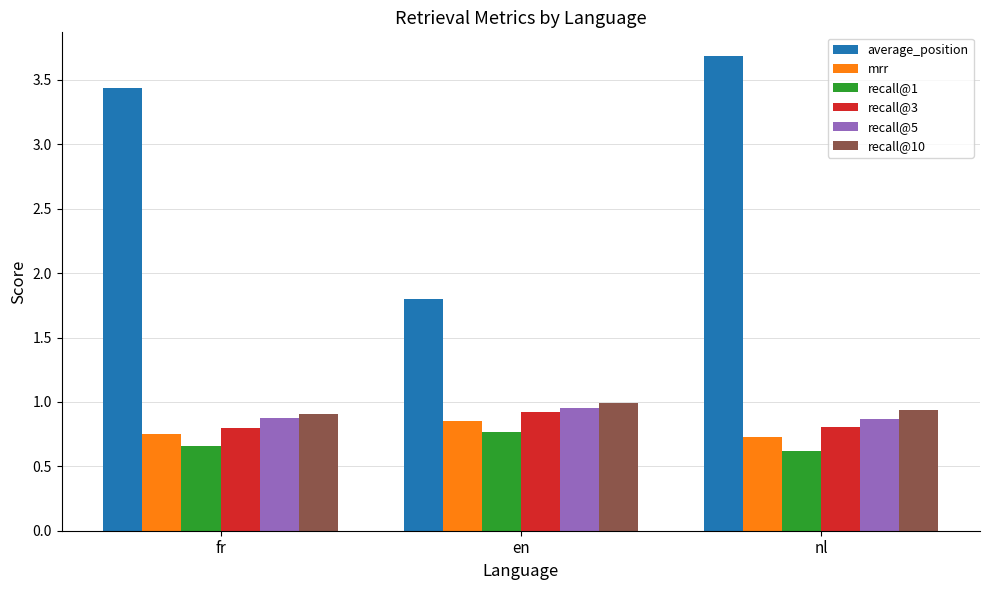

Is it true that mrr equals 1.2 at nl?

False